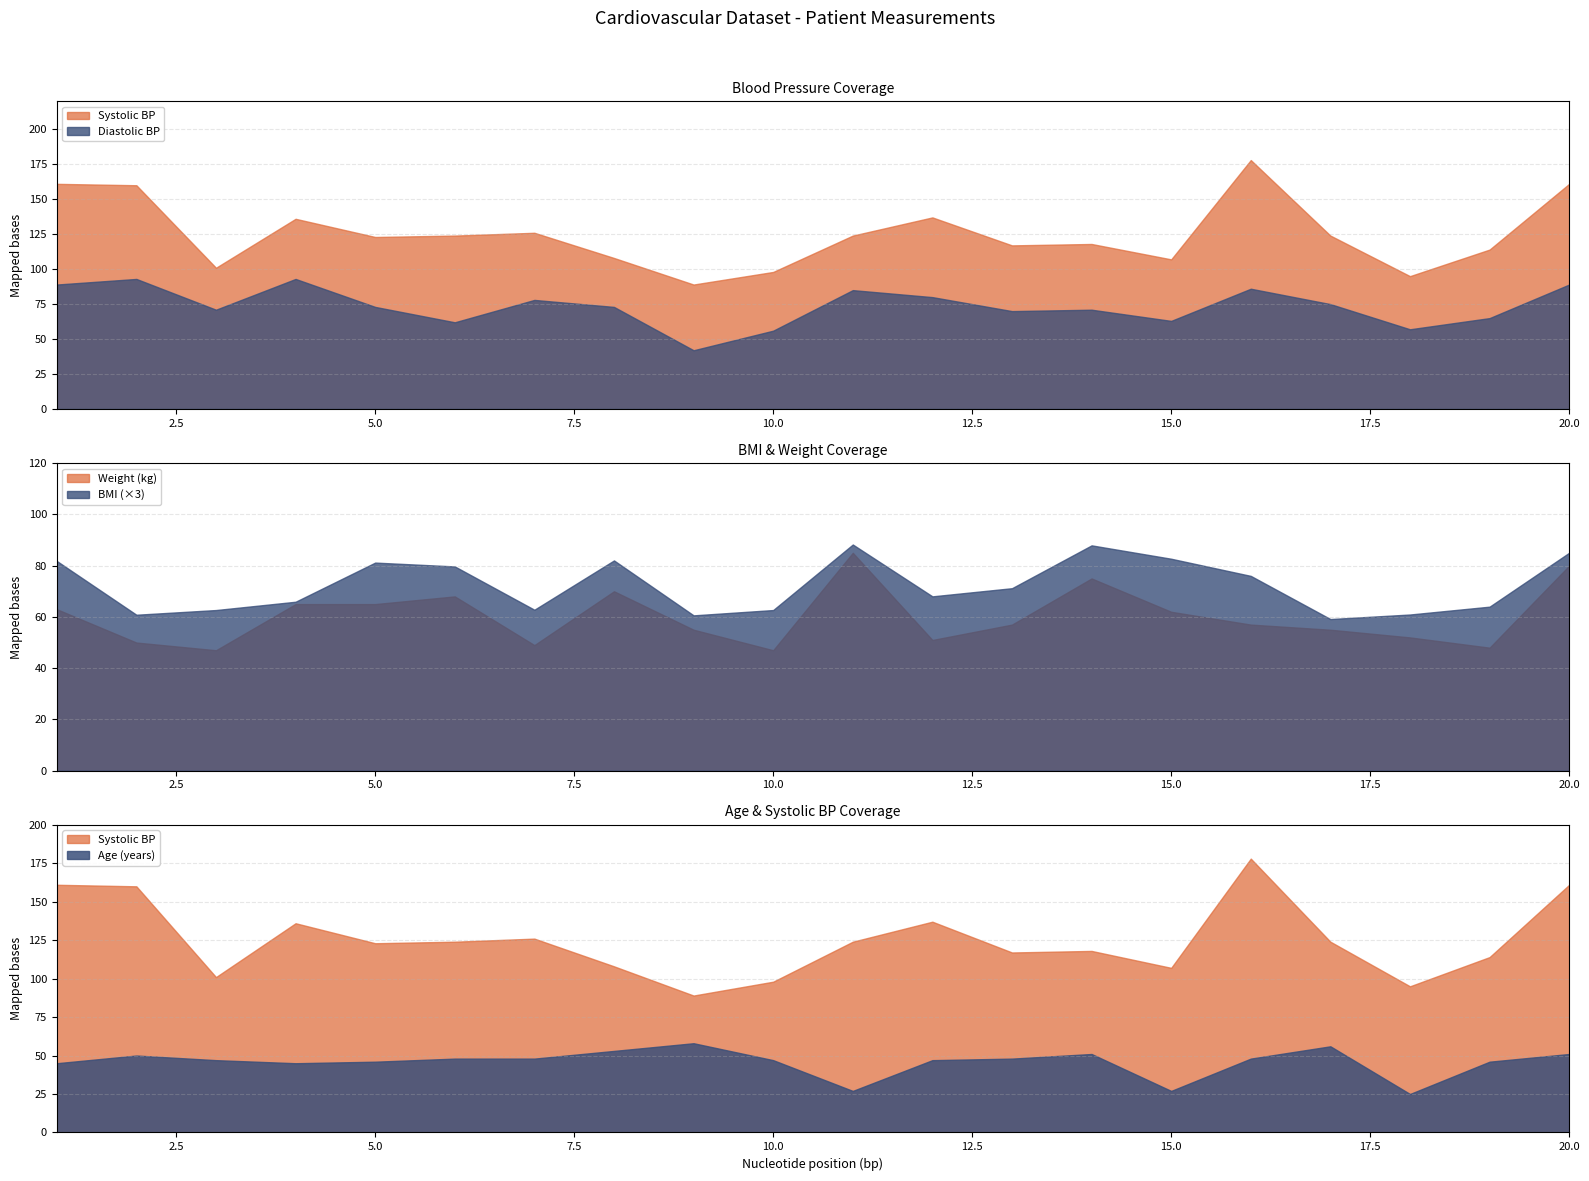

What is the minimum value for BMI (×3)?

59.2